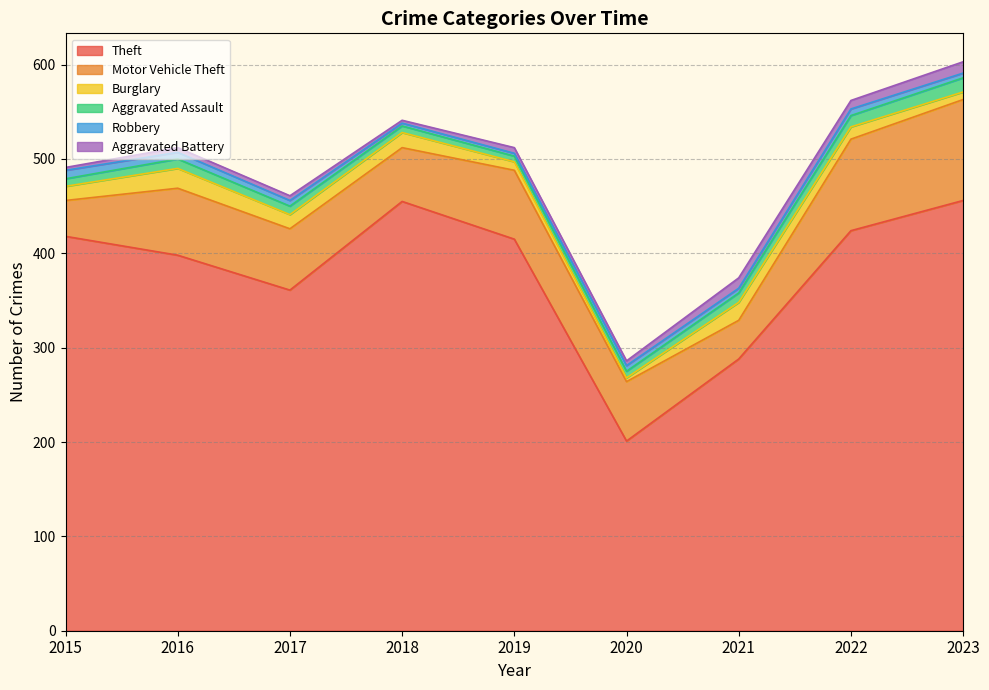

Is it true that Aggravated Assault equals 5 at 2017?

False